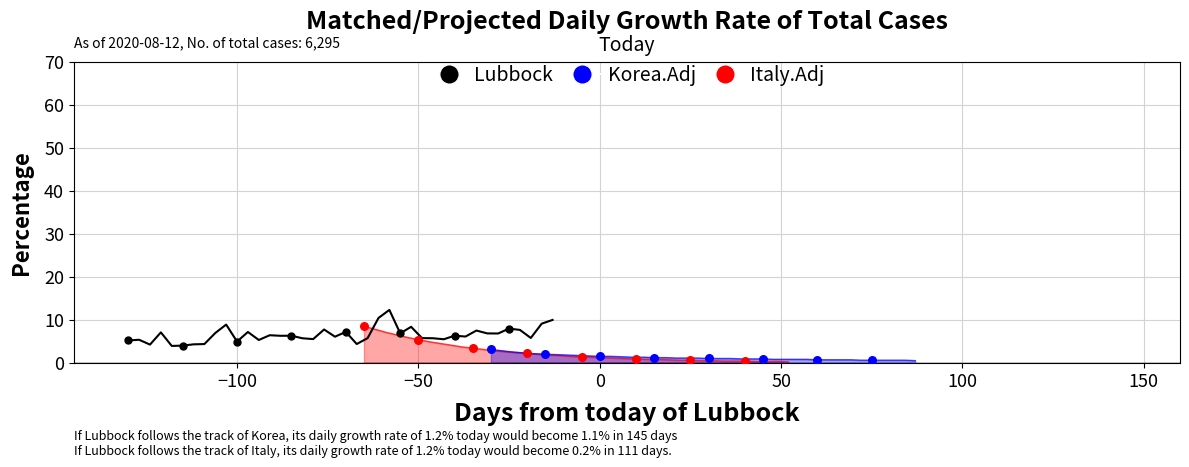

At how many categories does at least one series exceed 10?

2